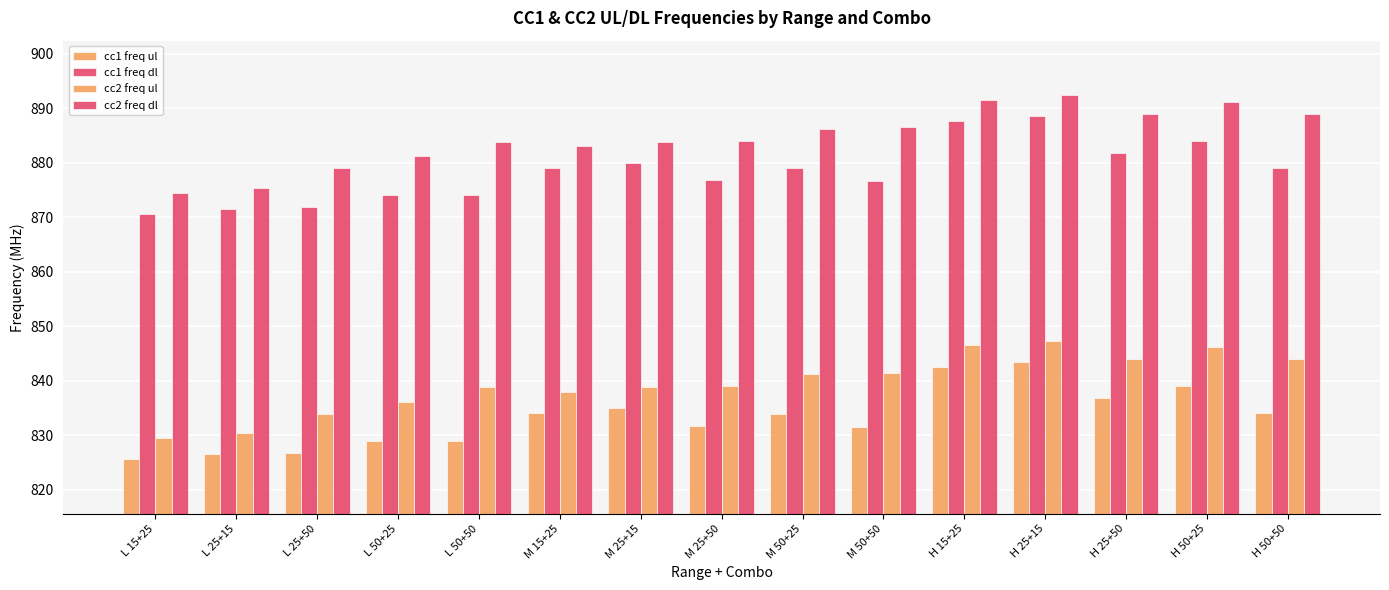

How many distinct data groups are displayed?

4